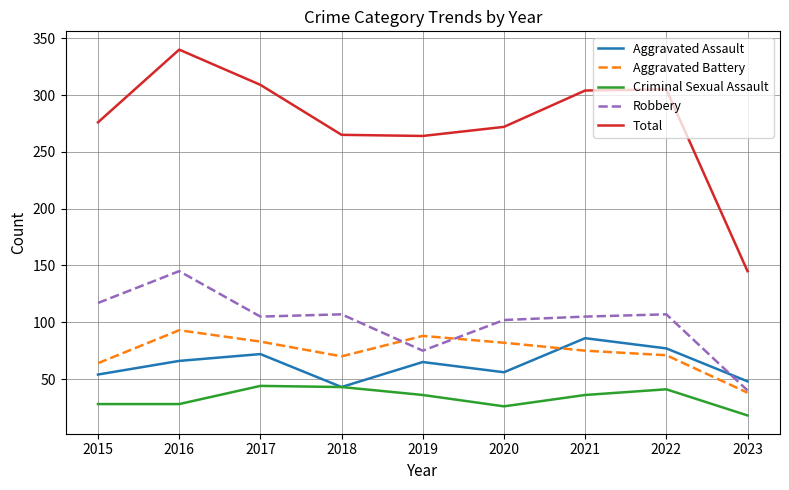

Which series has the largest total across all categories?

Total